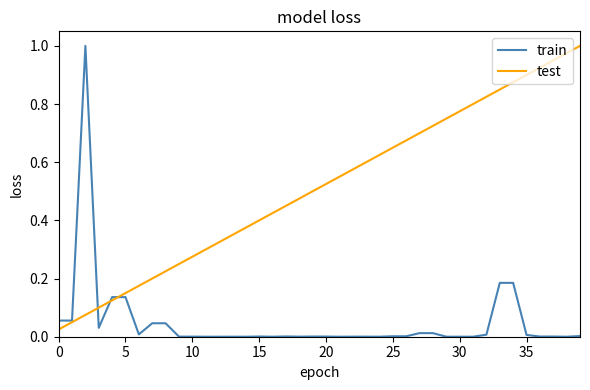

What is the sum of all train values?

1.9